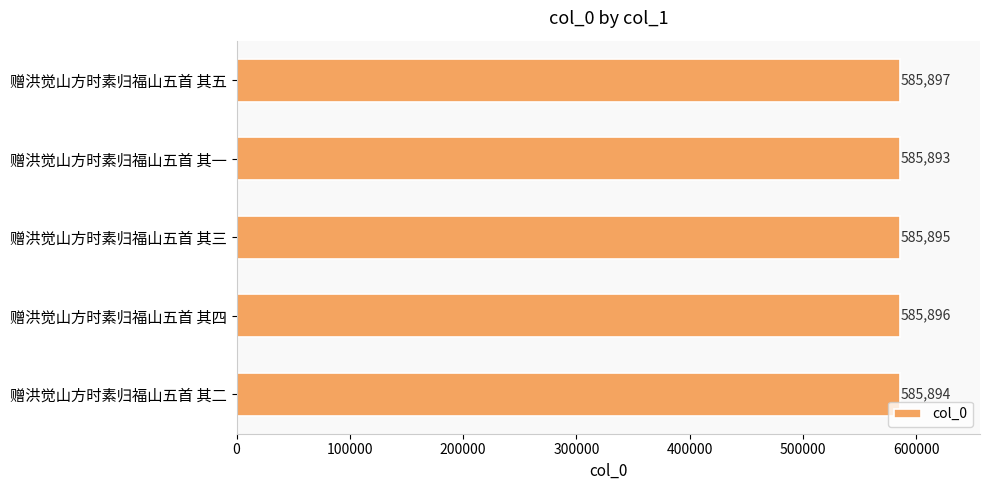

What is the average value?

585895